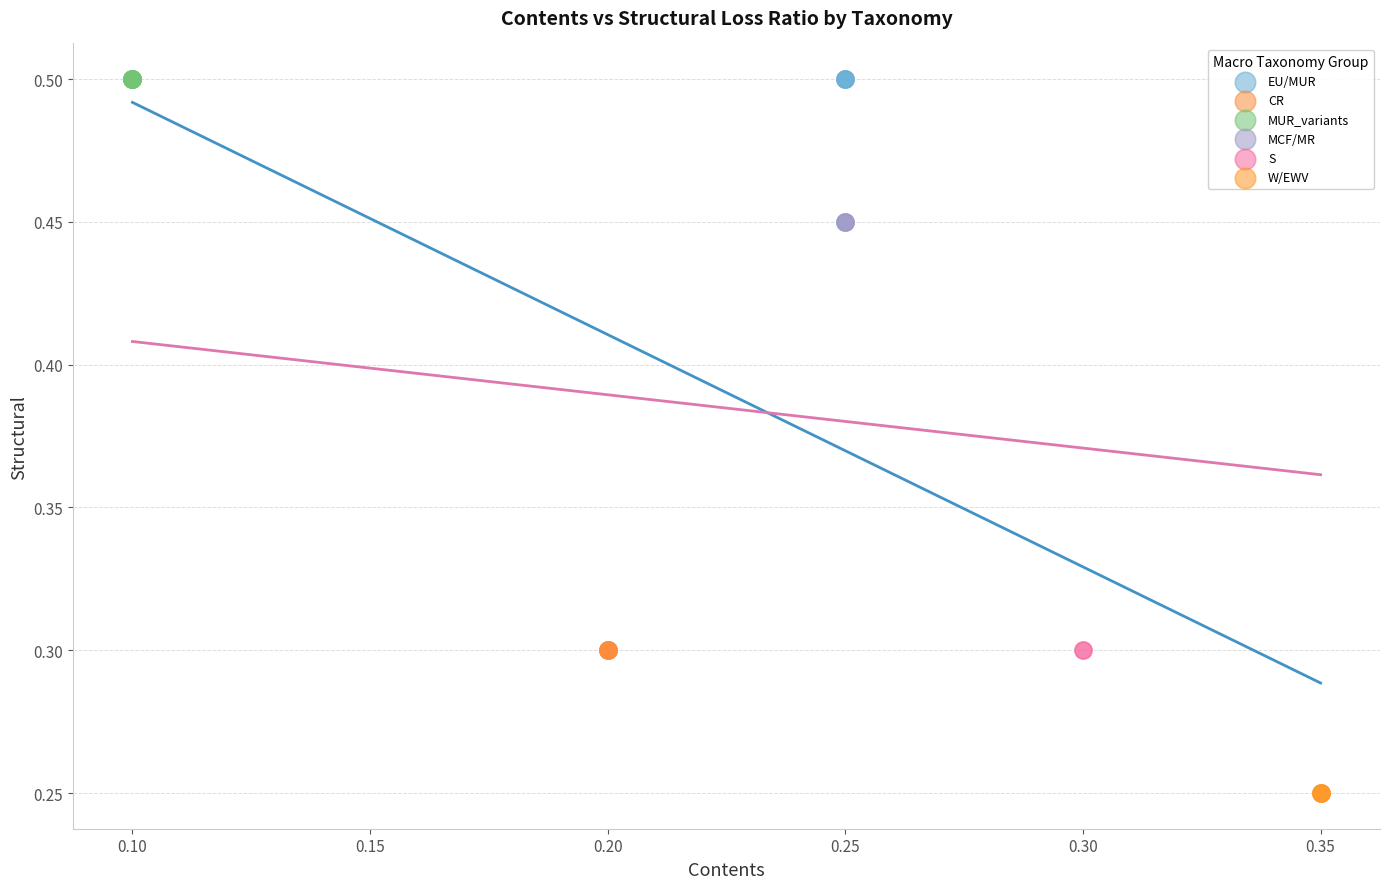

What are all the series names shown in the legend?

EU/MUR, CR, MUR_variants, MCF/MR, S, W/EWV